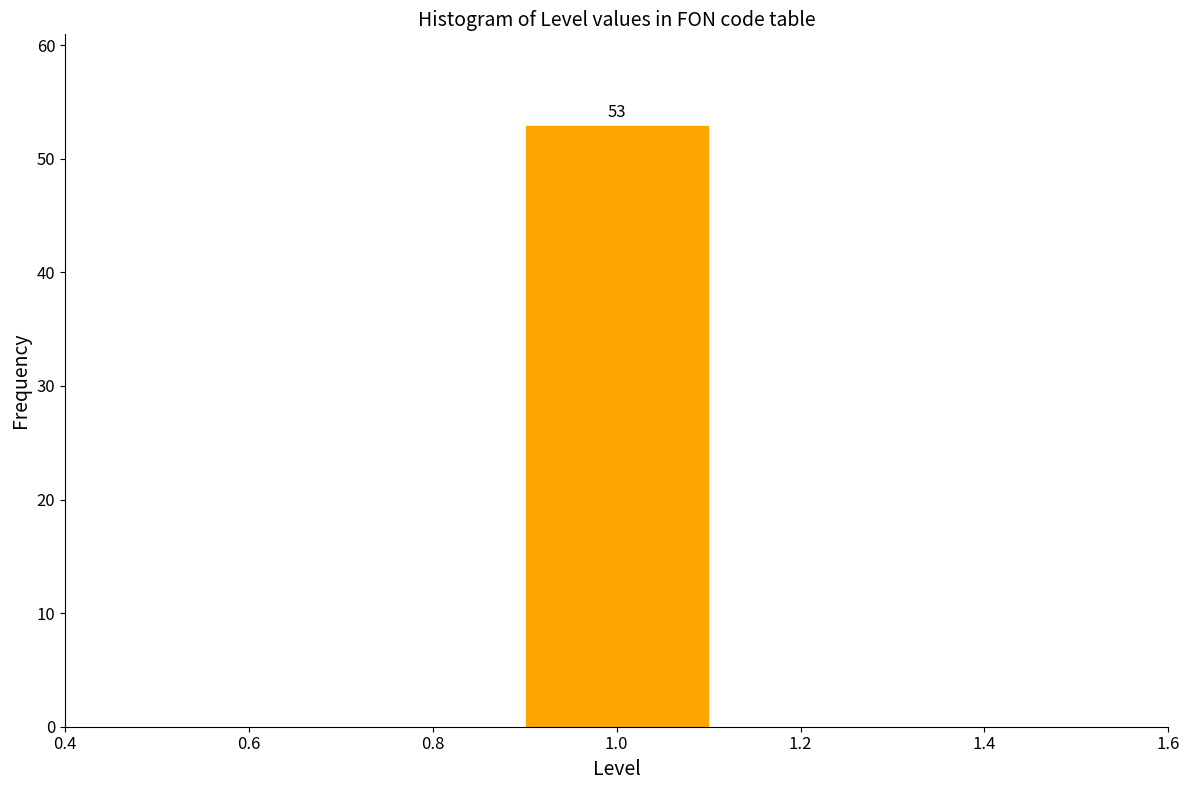

Over which range of the x-axis is the bar tallest?

0.9 to 1.1